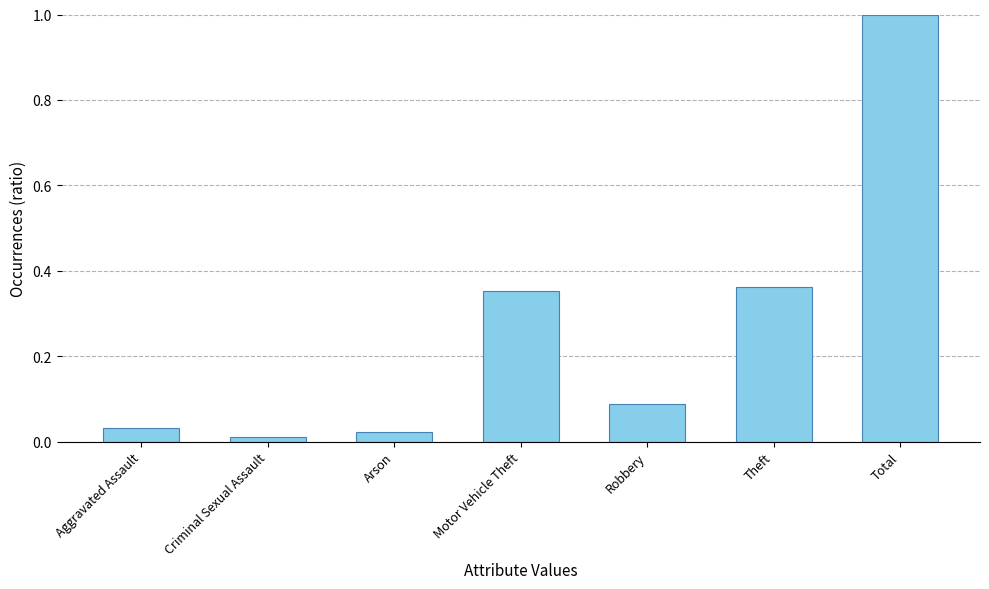

Does the chart contain stacked bars?

No